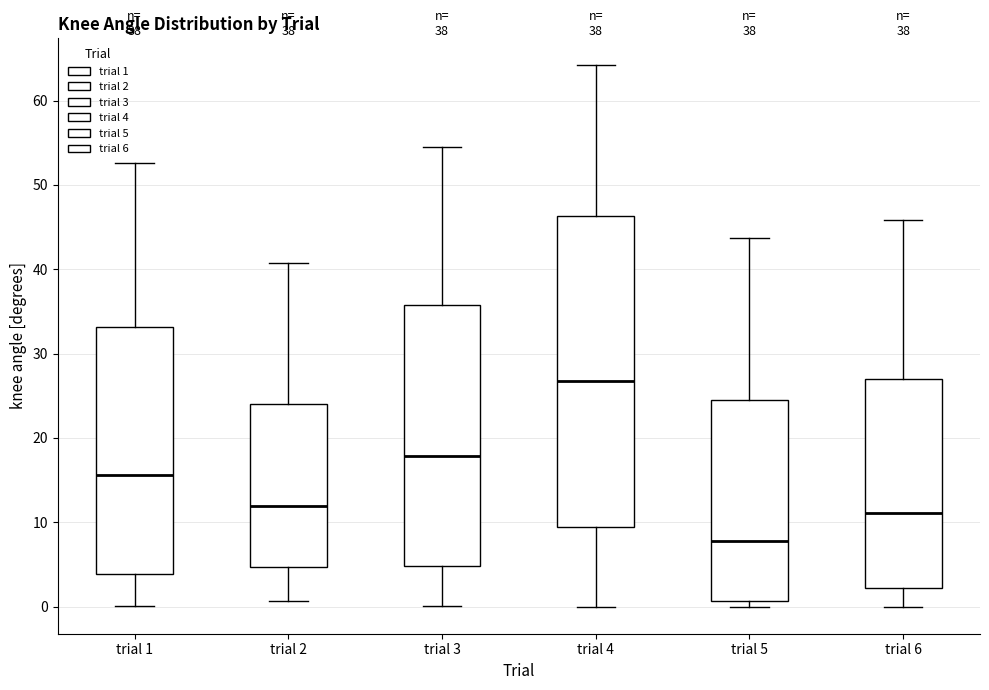

Which box is the tallest, from its lower edge to its upper edge?

trial 4